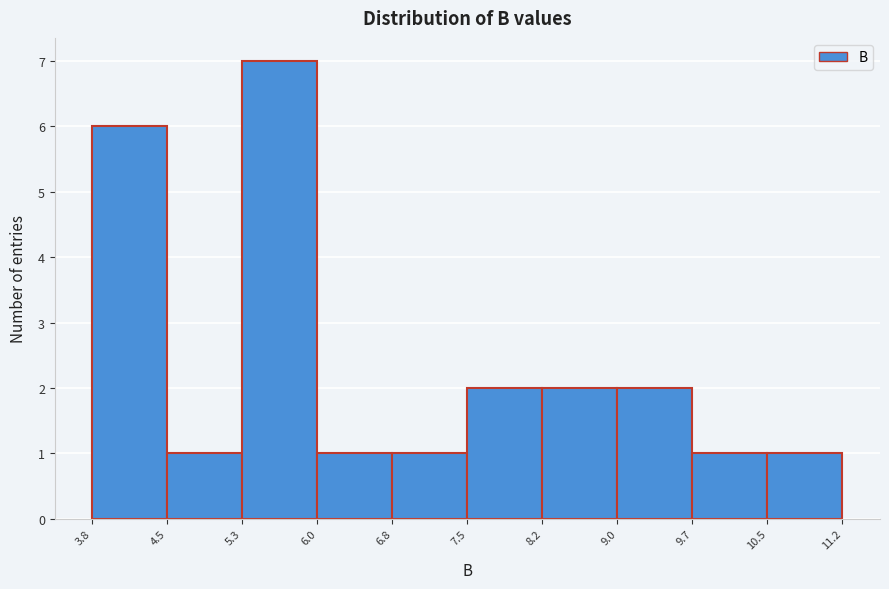

Reading left to right, list every bar in this chart as the range it spans on the x-axis followed by its height. The values are not printed on the chart, so give them approximately, as read against the axis.

3.8 to 4.5: 6
4.5 to 5.3: 1
5.3 to 6.0: 7
6.0 to 6.8: 1
6.8 to 7.5: 1
7.5 to 8.2: 2
8.2 to 9.0: 2
9.0 to 9.7: 2
9.7 to 10.5: 1
10.5 to 11.2: 1